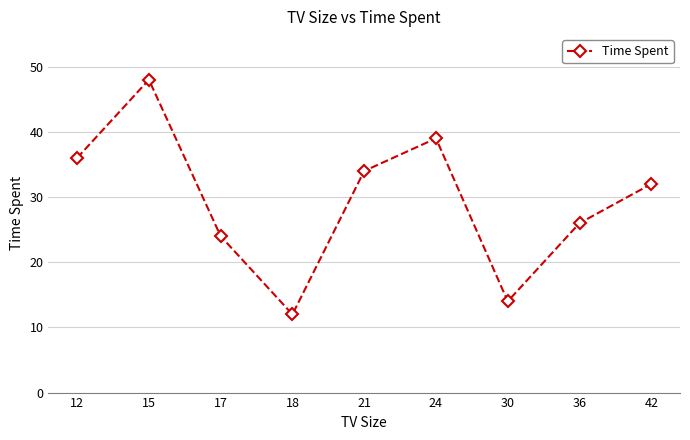

Rank the categories by value from lowest to highest.

18, 30, 17, 36, 42, 21, 12, 24, 15